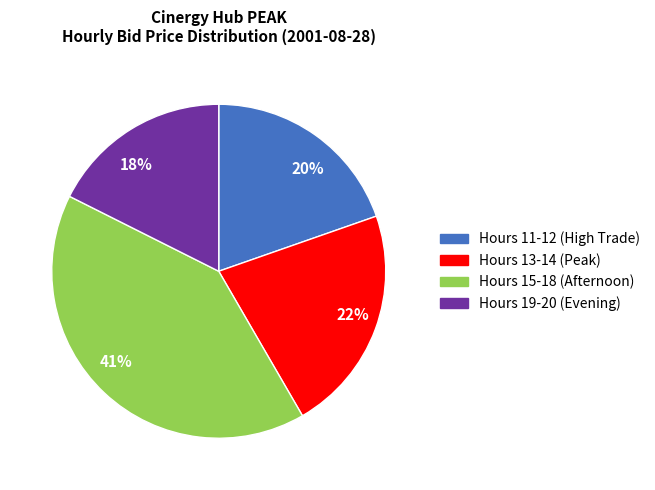

How many slices are in this pie chart?

4